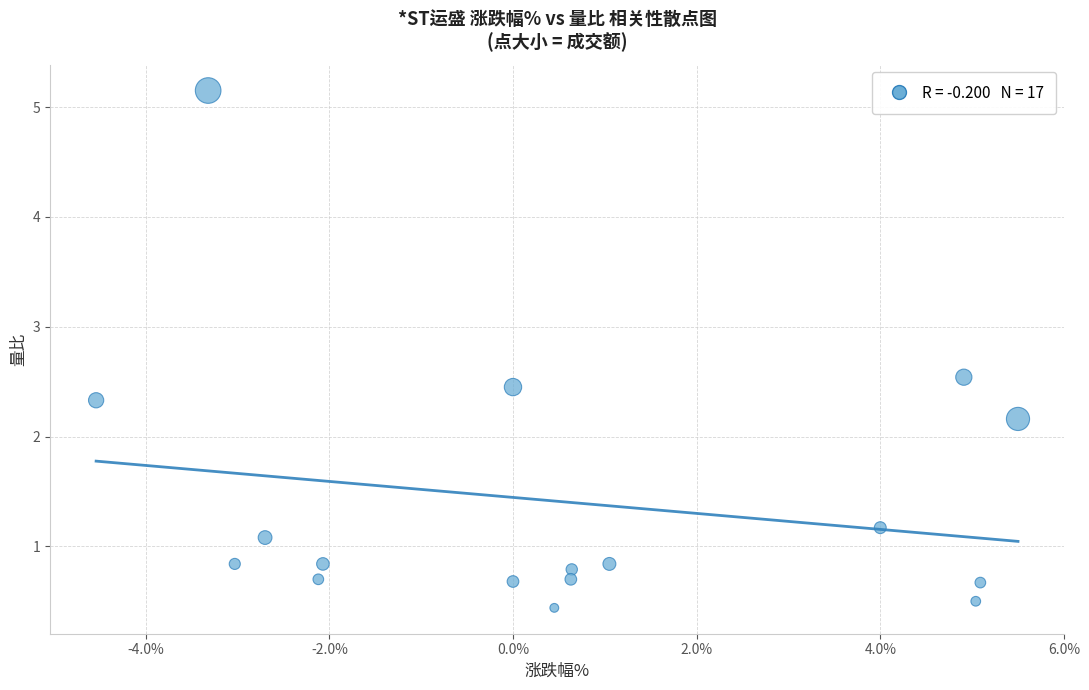

What is the range of X values (max minus min)?

10.0